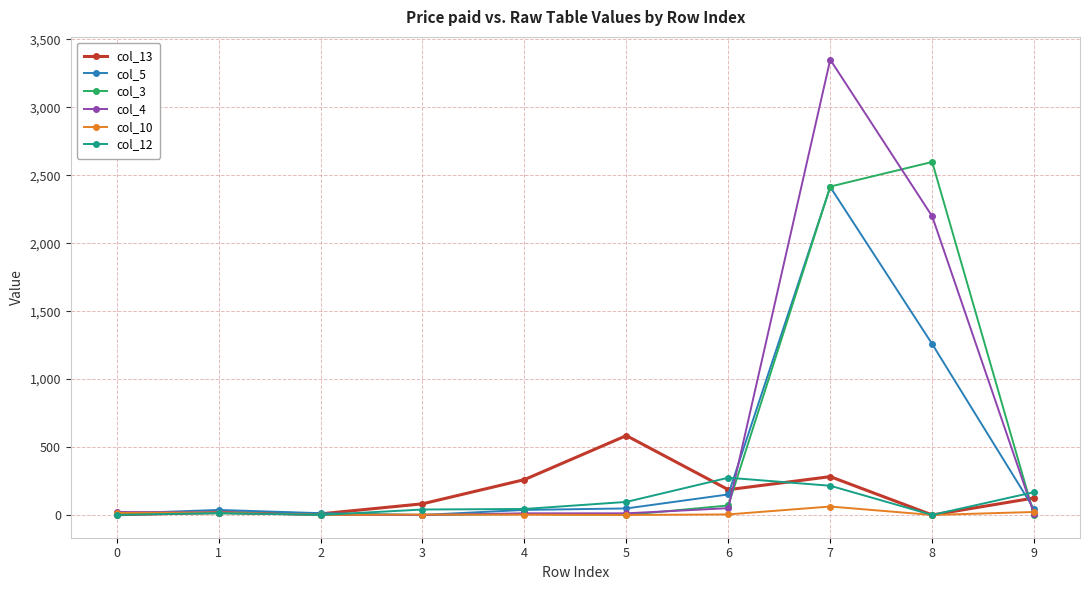

Rank the series by their maximum value, from lowest to highest.

col_10, col_12, col_13, col_5, col_3, col_4